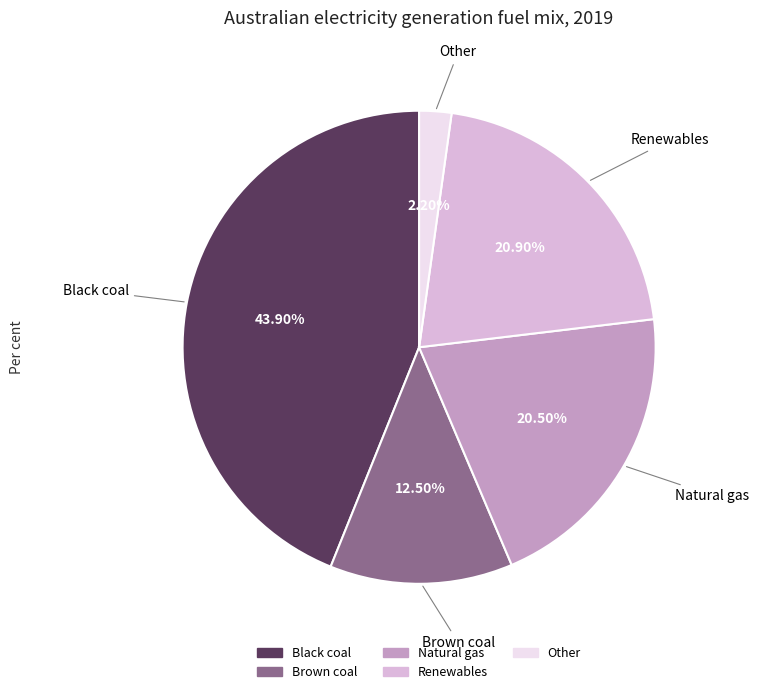

What is the ratio of the value at Renewables to the value at Natural gas?

1.0